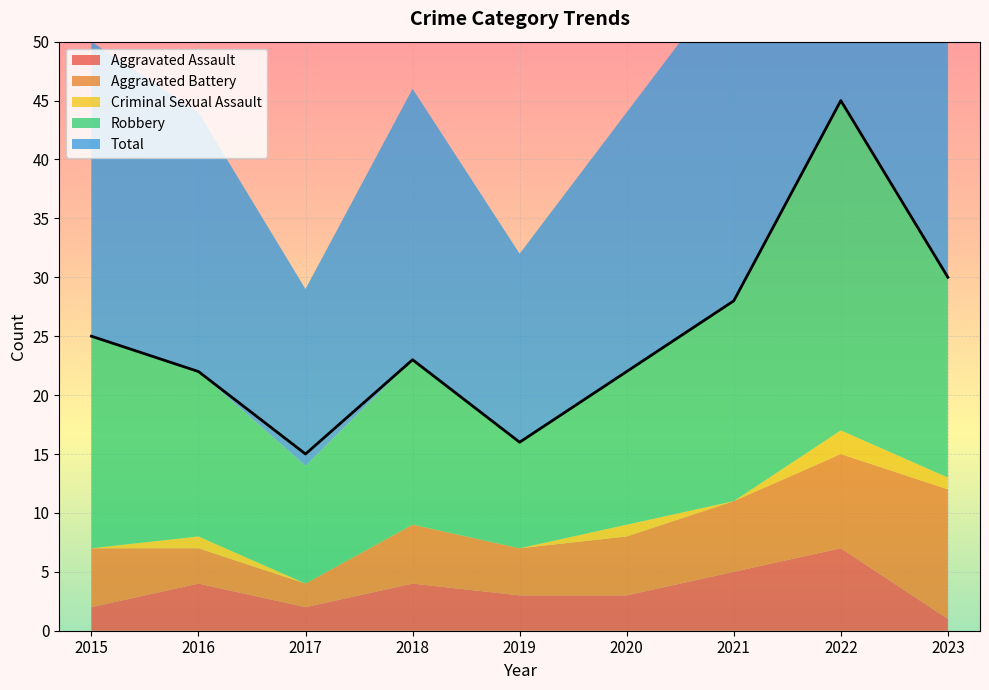

Reading left to right, transcribe all the data shown in this chart.

Aggravated Assault: 2	4	2	4	3	3	5	7	1
Aggravated Battery: 5	3	2	5	4	5	6	8	11
Criminal Sexual Assault: 0	1	0	0	0	1	0	2	1
Robbery: 18	14	10	14	9	13	17	28	17
Total: 25	22	15	23	16	22	28	45	30